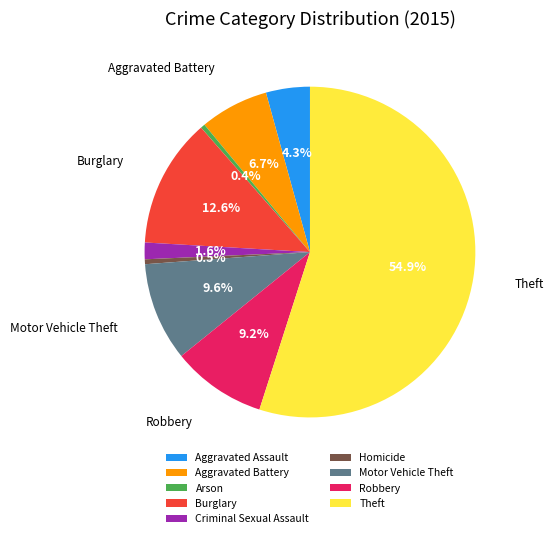

Is it true that Aggravated Battery is 7% of the pie?

True